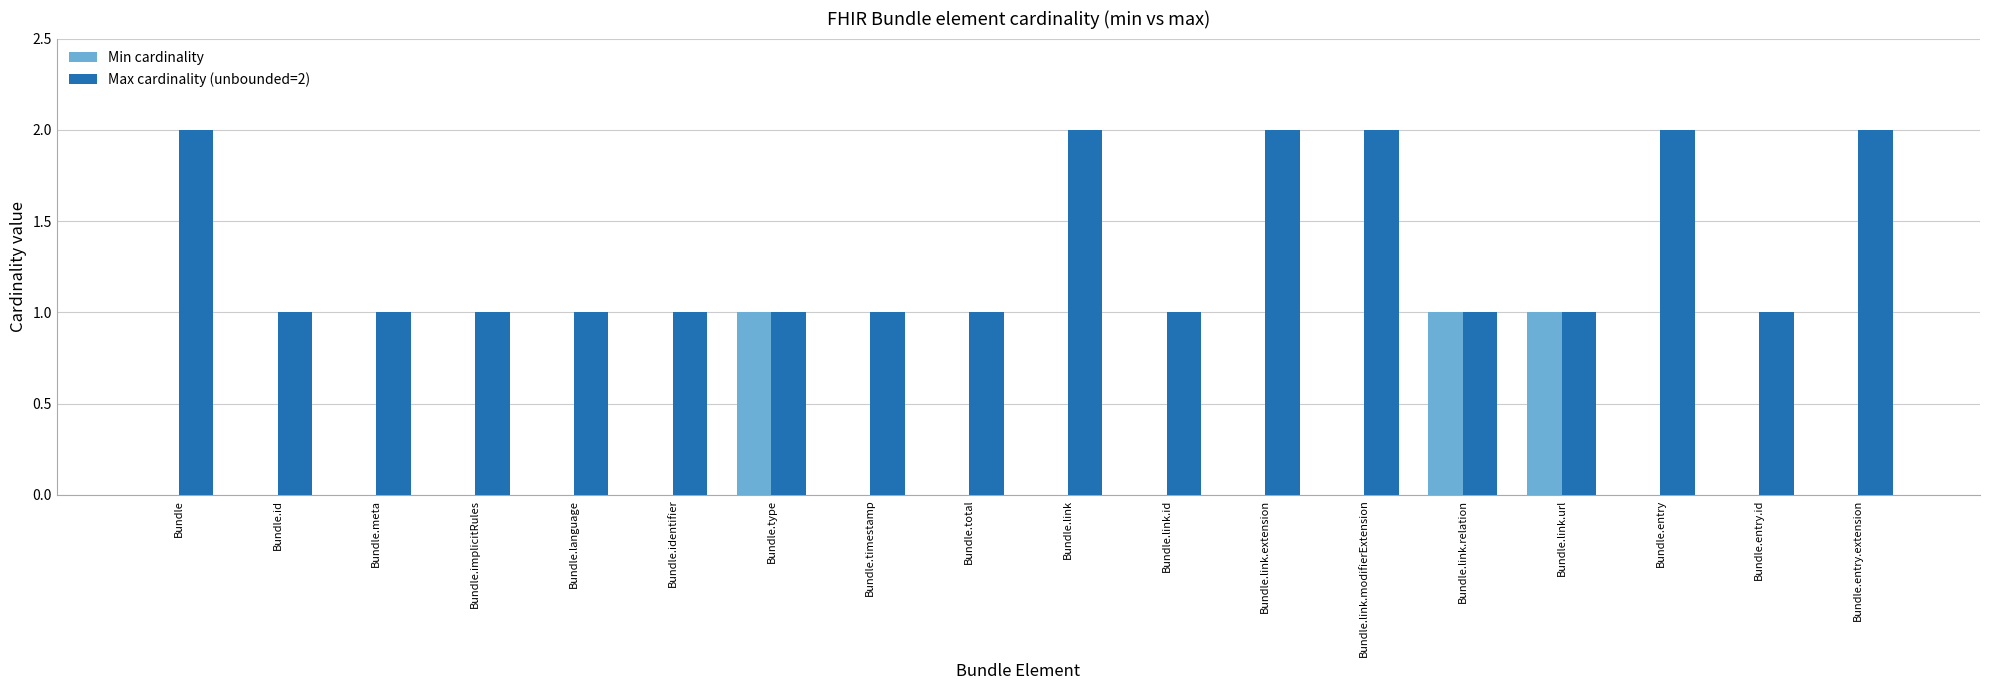

Reading left to right, what are all the values shown in this chart?

Min cardinality: Bundle=0	Bundle.id=0	Bundle.meta=0	Bundle.implicitRules=0	Bundle.language=0	Bundle.identifier=0	Bundle.type=1	Bundle.timestamp=0	Bundle.total=0	Bundle.link=0	Bundle.link.id=0	Bundle.link.extension=0	Bundle.link.modifierExtension=0	Bundle.link.relation=1	Bundle.link.url=1	Bundle.entry=0	Bundle.entry.id=0	Bundle.entry.extension=0
Max cardinality (unbounded=2): Bundle=2	Bundle.id=1	Bundle.meta=1	Bundle.implicitRules=1	Bundle.language=1	Bundle.identifier=1	Bundle.type=1	Bundle.timestamp=1	Bundle.total=1	Bundle.link=2	Bundle.link.id=1	Bundle.link.extension=2	Bundle.link.modifierExtension=2	Bundle.link.relation=1	Bundle.link.url=1	Bundle.entry=2	Bundle.entry.id=1	Bundle.entry.extension=2